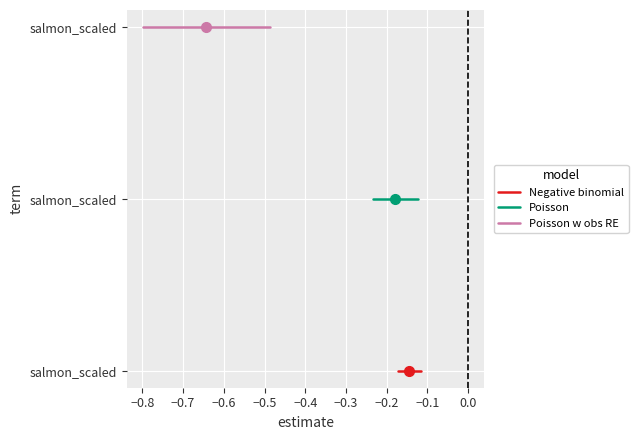

What are all the series names shown in the legend?

Negative binomial, Poisson, Poisson w obs RE